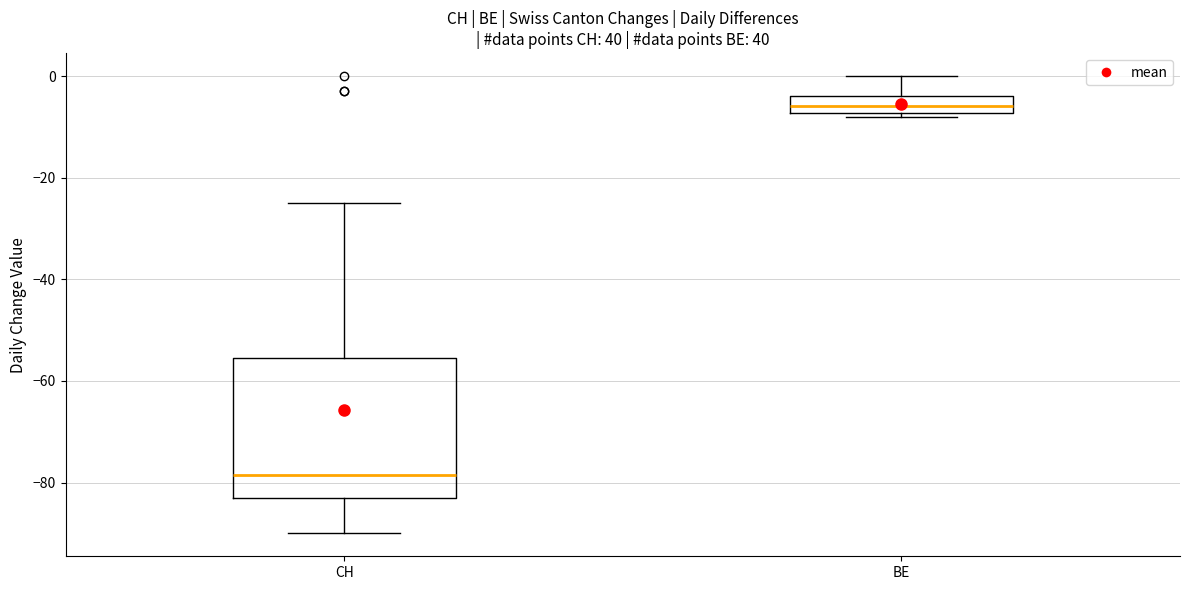

Reading left to right, read every box against the y-axis: the position of its median line, the range the box covers, and the ends of its whiskers. The values are not printed on the chart, so give them approximately, as read against the axis.

CH: median -78, box -82 to -56, whiskers -90 to -24
BE: median -6, box -8 to -4, whiskers -8 (just below the box's lower edge) to 0